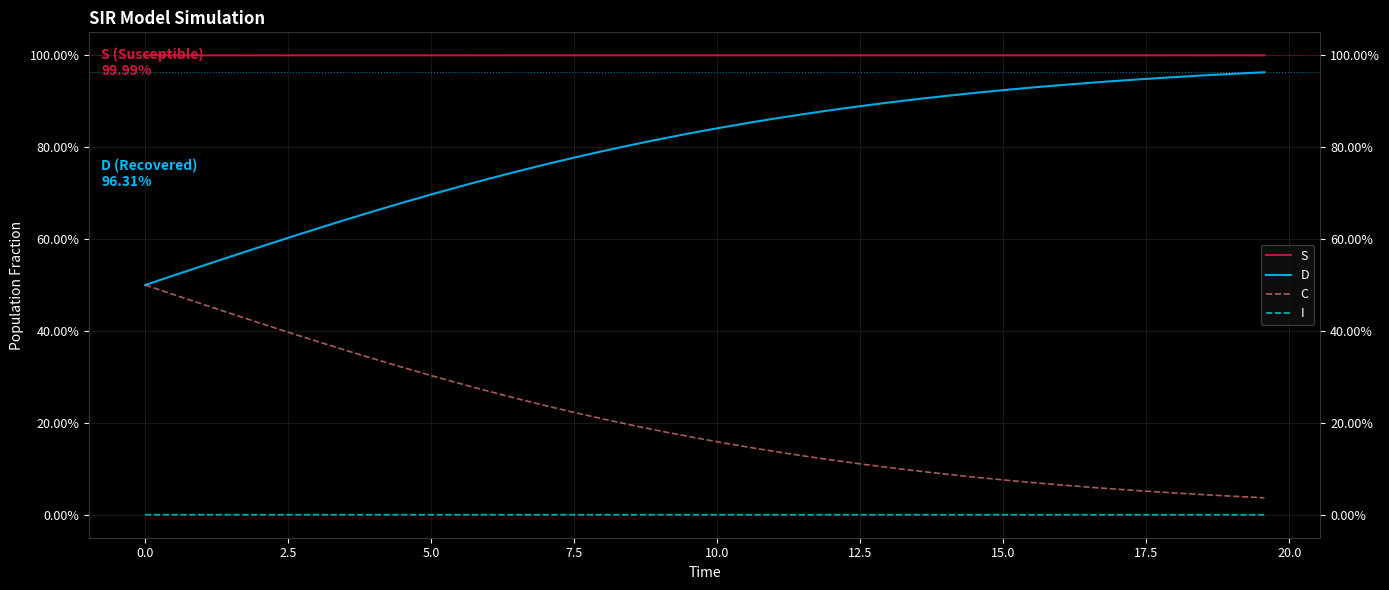

Rank the series by their average value, from lowest to highest.

I, C, D, S